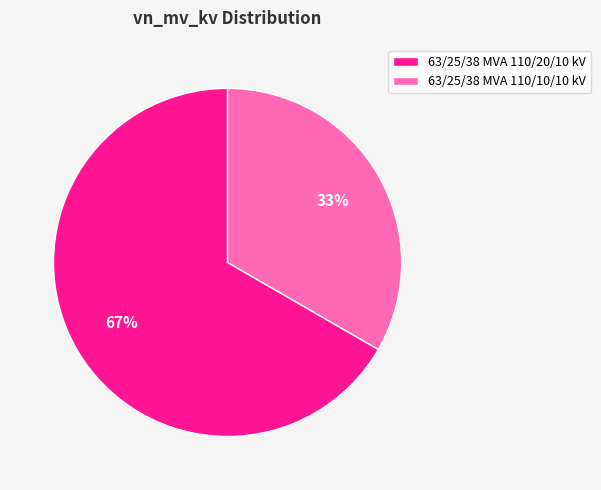

Is there a majority slice in this chart?

Yes